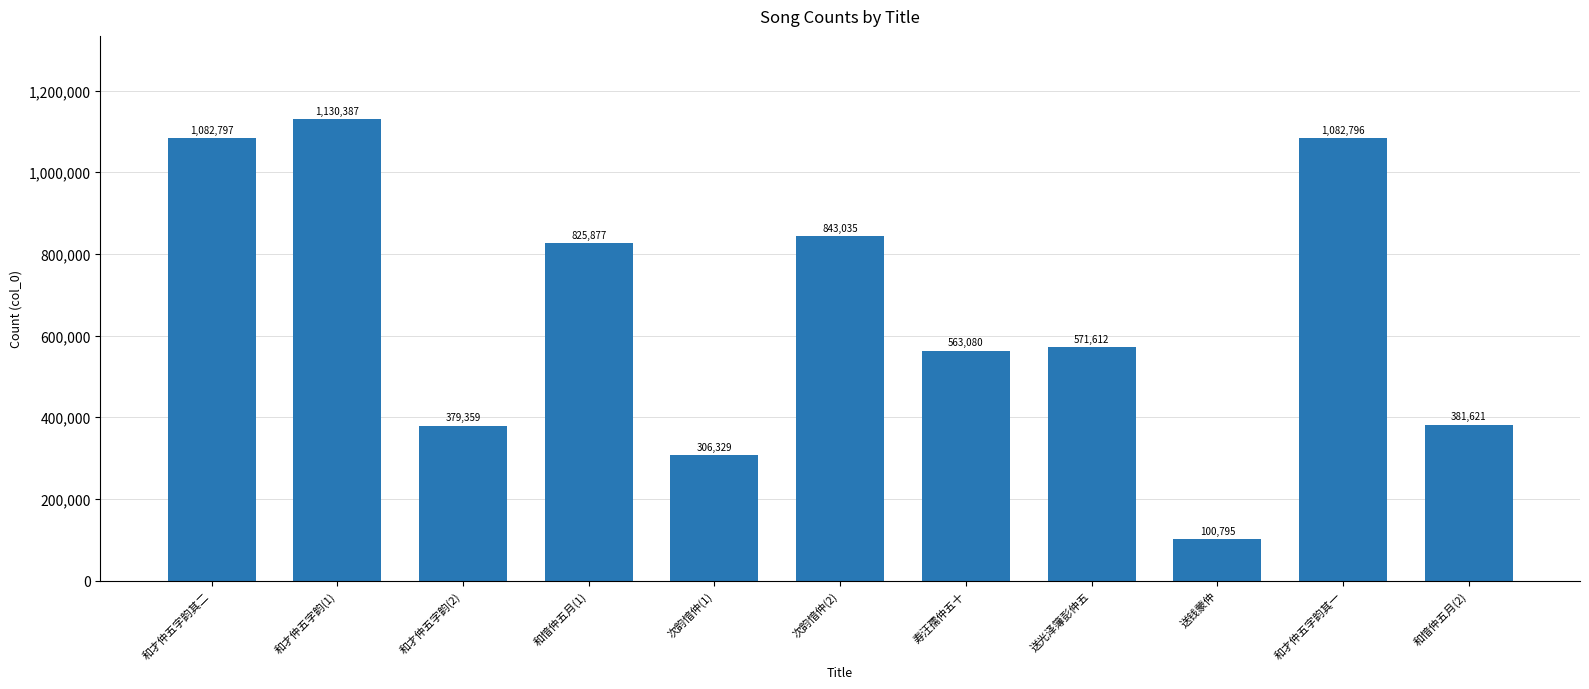

At which label does the data first exceed 571612?

和才仲五字韵其二